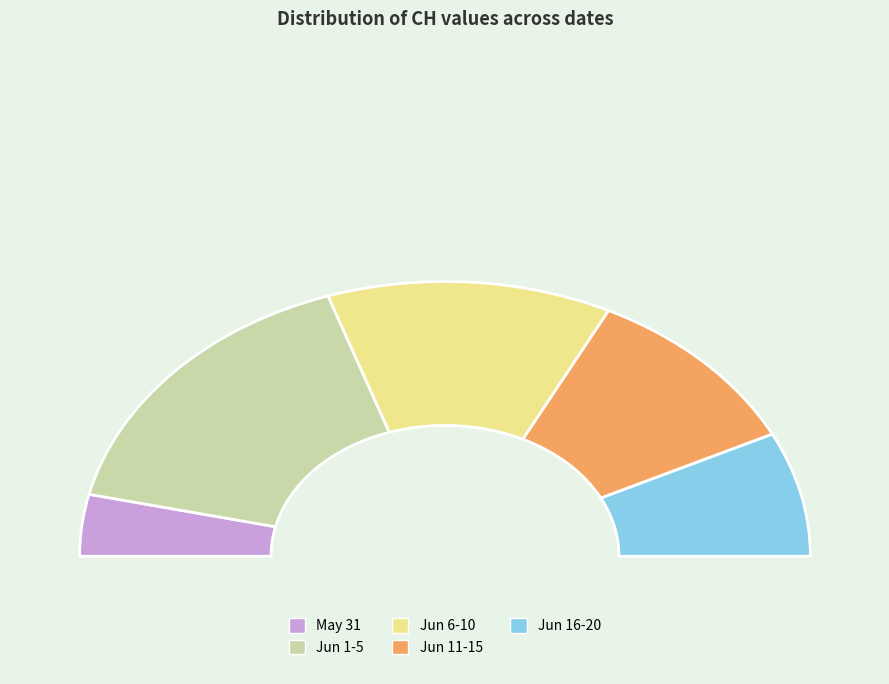

Is there any slice that represents more than half of the pie?

No